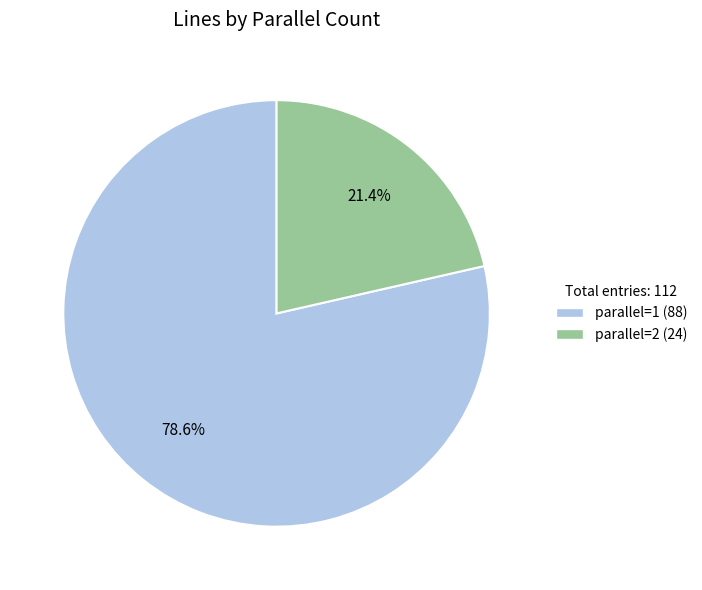

To the nearest percent, what is the difference between the largest and smallest slice percentages?

57%